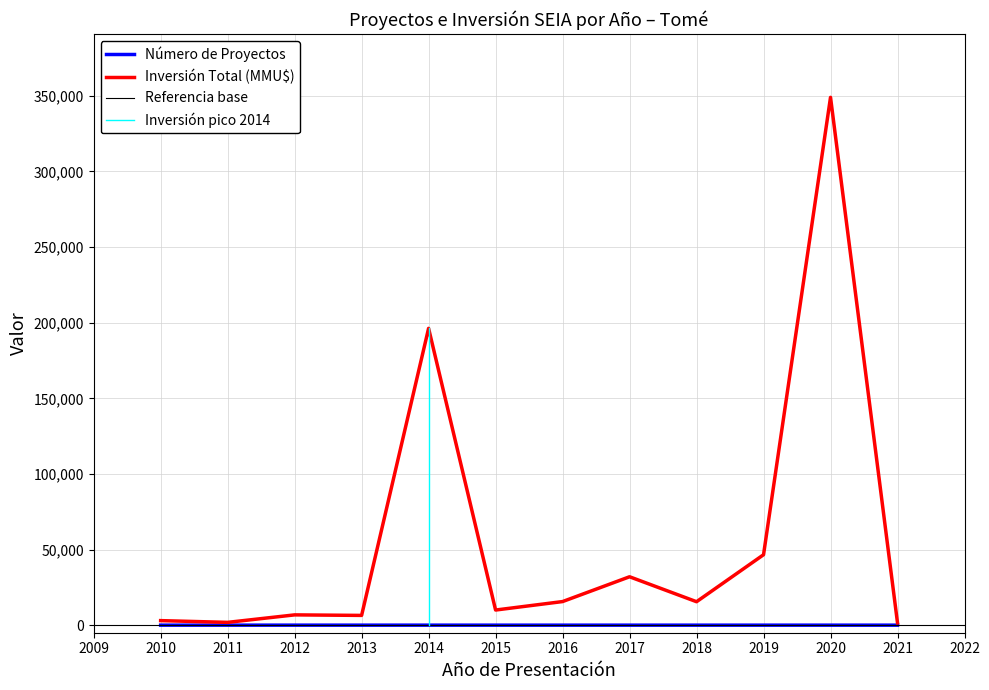

Where is the first local maximum for Número de Proyectos?

2020